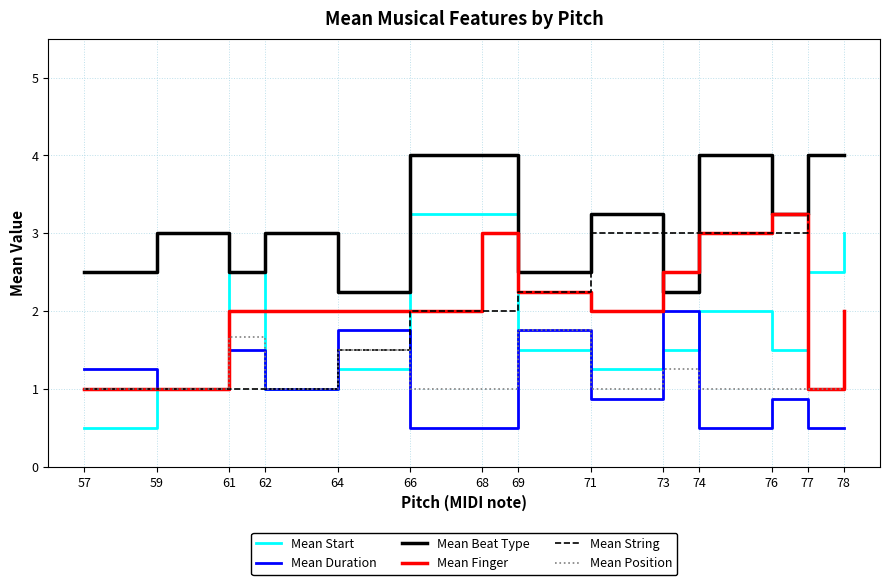

At which category is the sum across all series the highest?

78